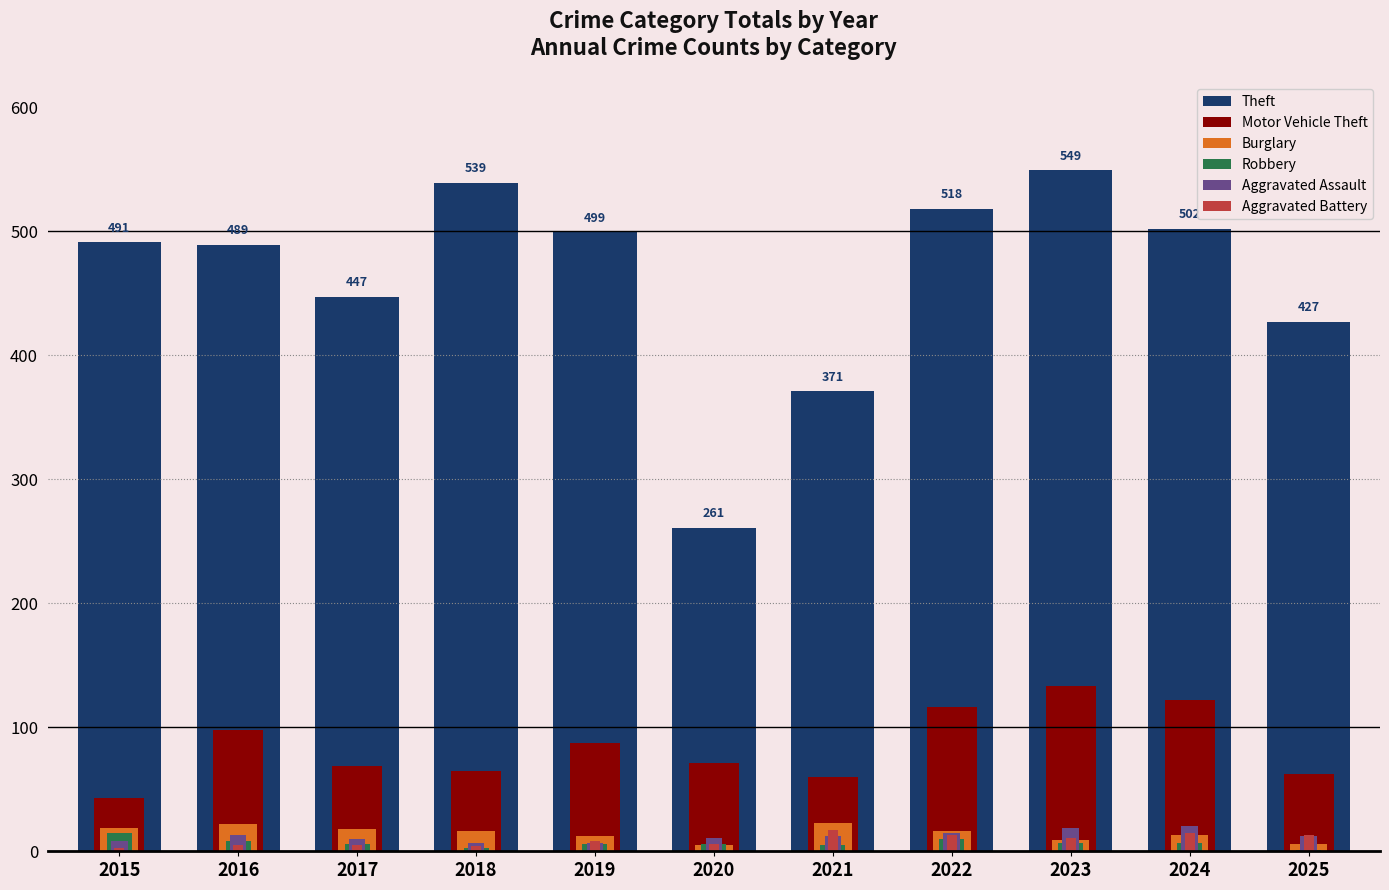

What is the difference between the highest and lowest values at 2025?

426